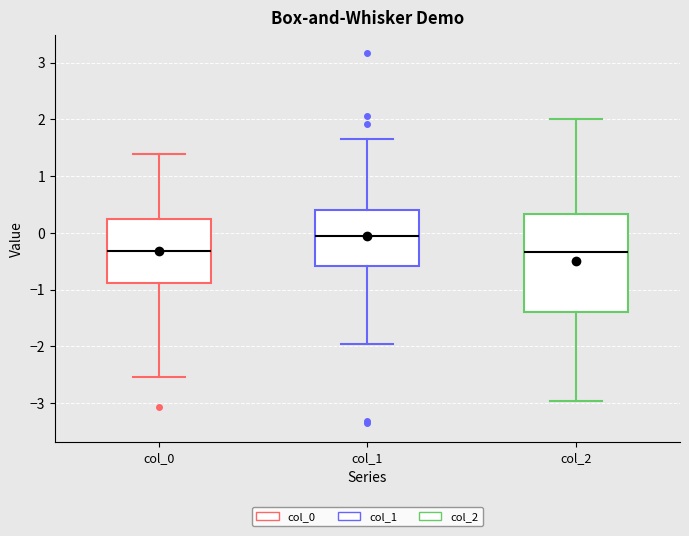

Reading left to right, transcribe this box plot: for each box, give where its median line is, the range the box spans, and where its two whiskers end, as read against the y-axis. The values are not printed on the chart, so give them approximately, as read against the axis.

col_0: median -0.3, box -0.9 to 0.2, whiskers -2.5 to 1.4
col_1: median -0.1, box -0.6 to 0.4, whiskers -2.0 to 1.7
col_2: median -0.3, box -1.4 to 0.3, whiskers -3.0 to 2.0